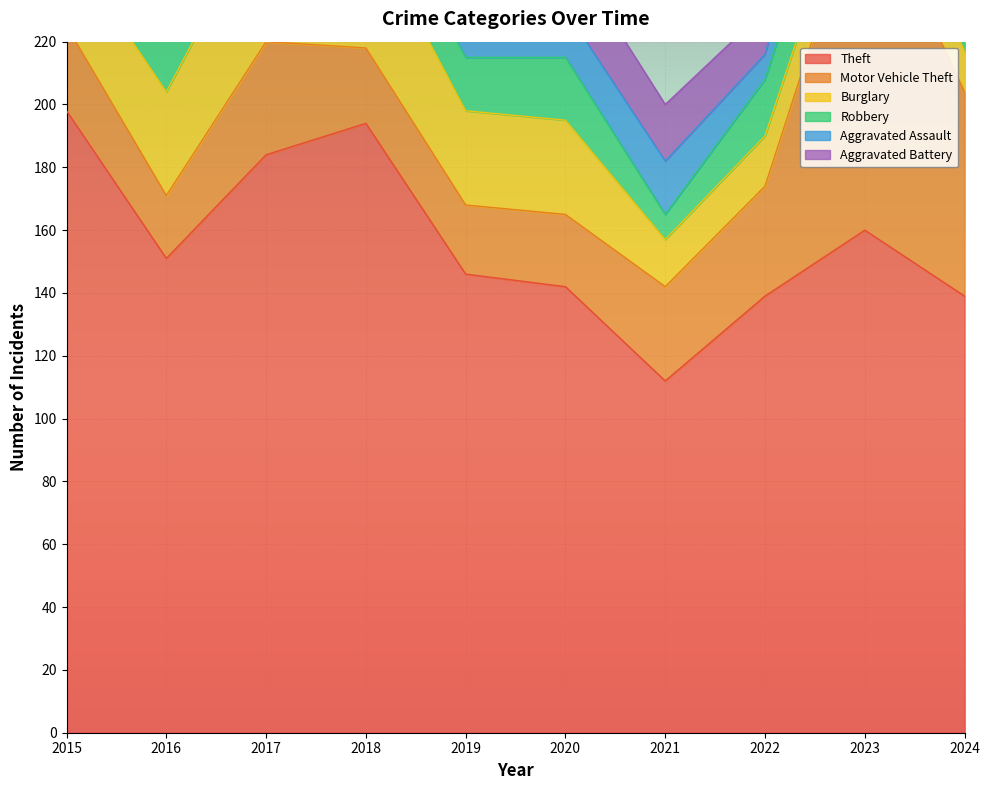

What is the sum of all Motor Vehicle Theft values?

394